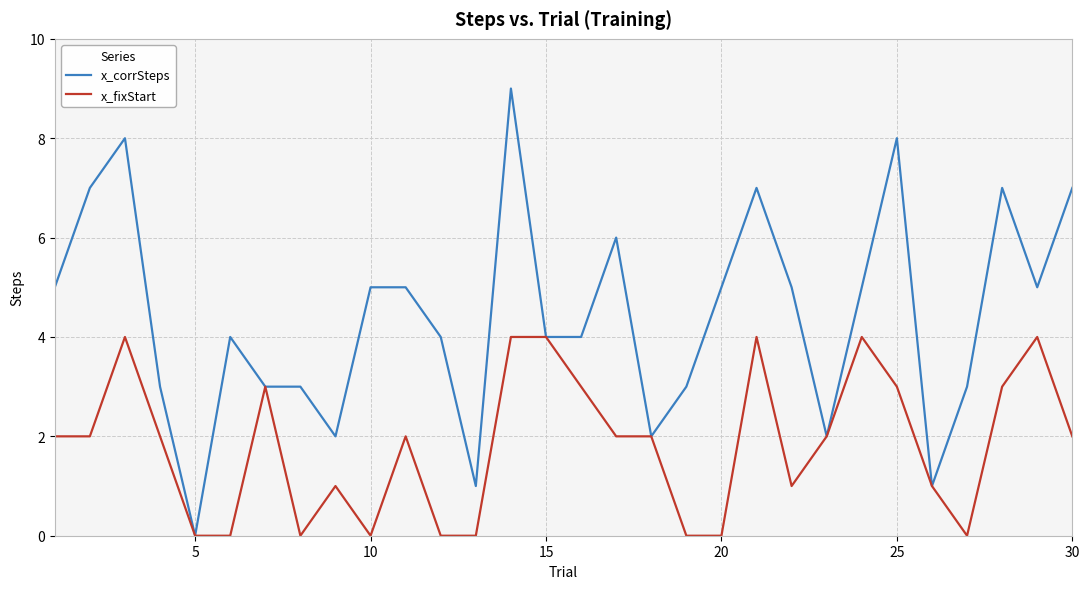

What is the greatest value displayed?

9